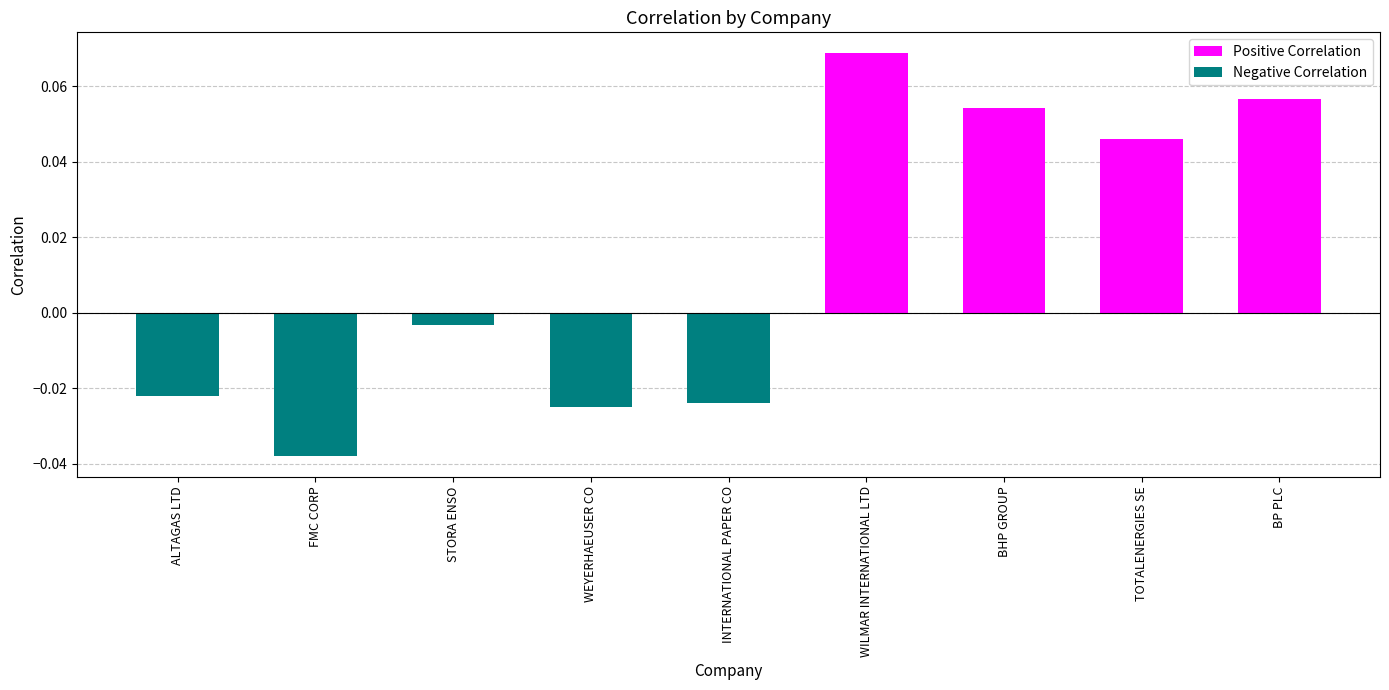

Which category has the highest value across all series?

WILMAR INTERNATIONAL LTD